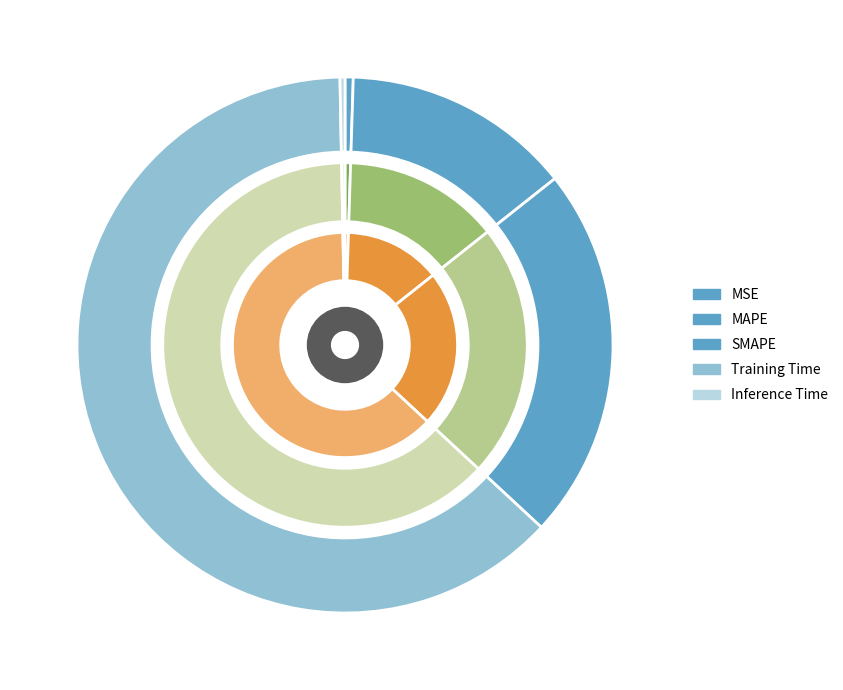

To the nearest percent, what is the difference between the largest and smallest slice percentages?

62%